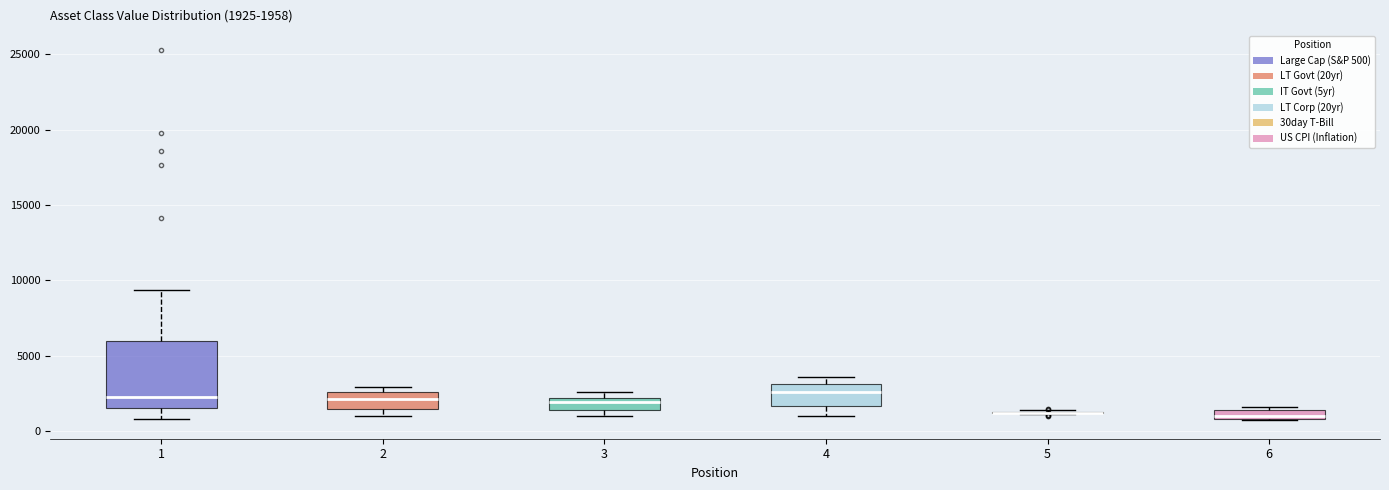

Which box is the tallest, from its lower edge to its upper edge?

1